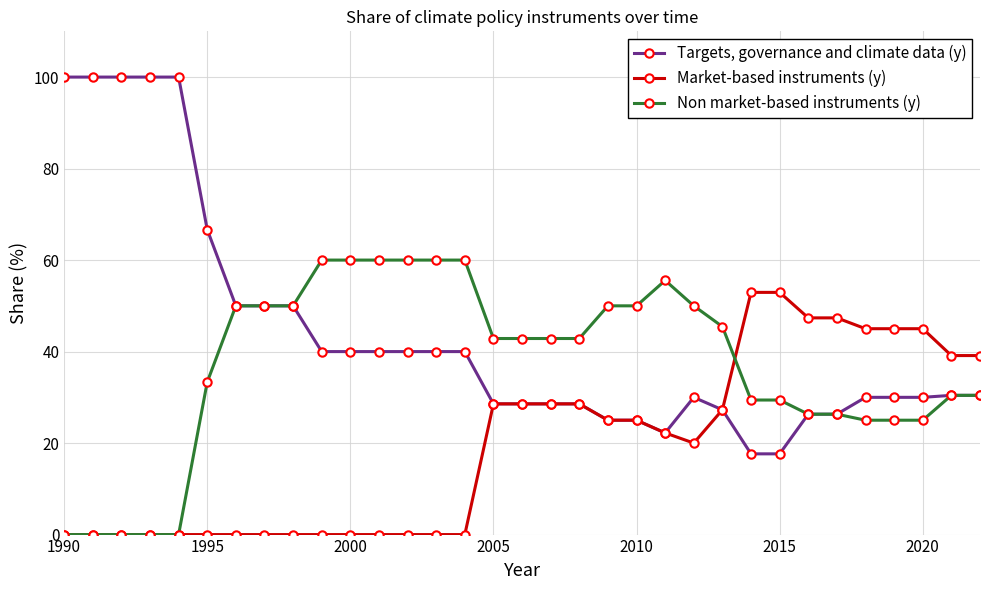

Which series has the largest total across all categories?

Targets, governance and climate data (y)